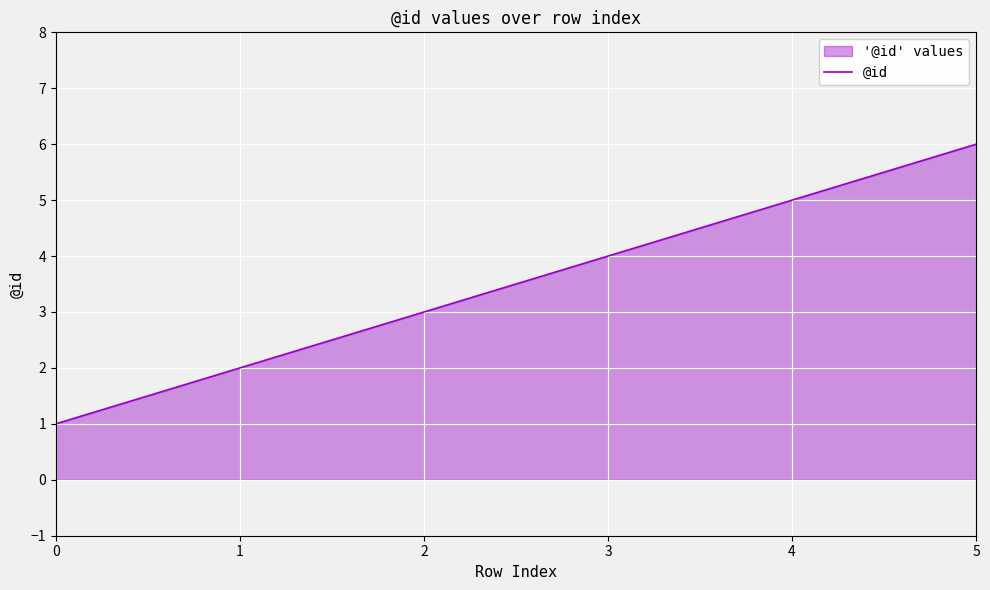

Between 0 and 1, which is larger?

1